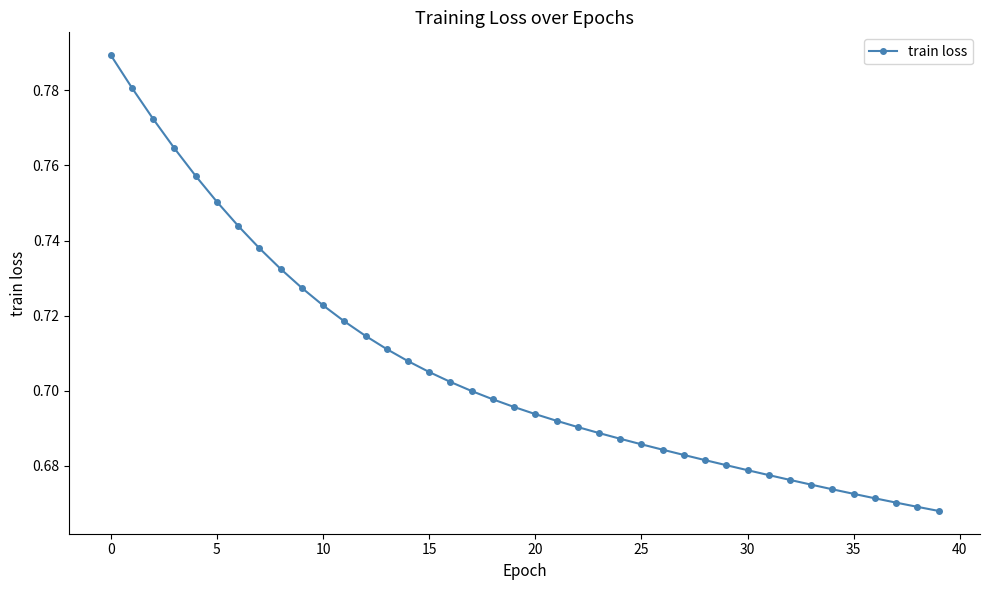

What is the sum of all values?

28.2